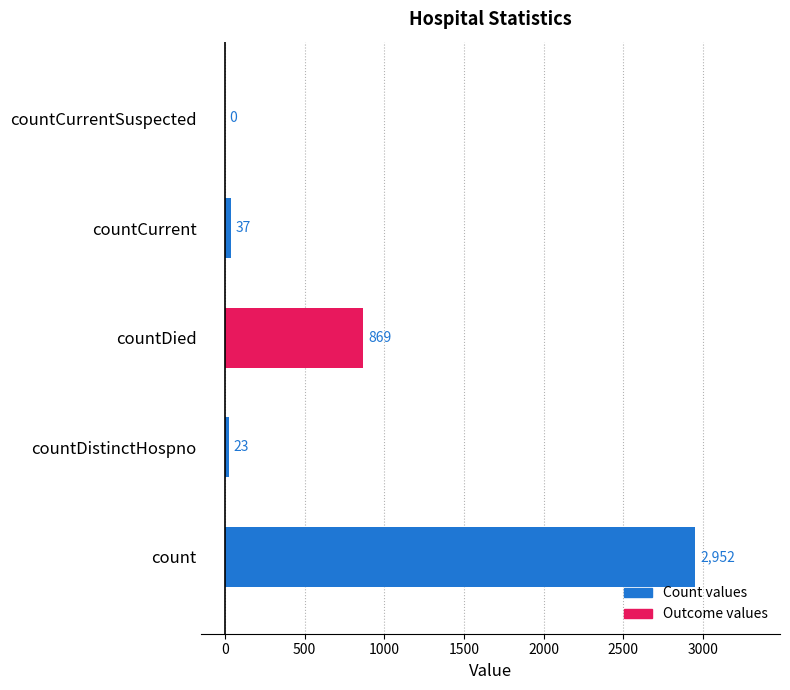

The value at countCurrentSuspected is 0. True or false?

True